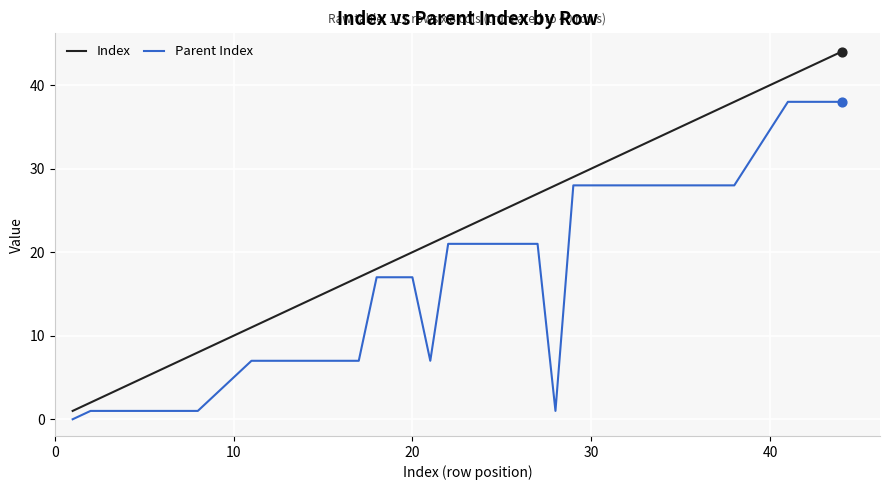

Which series has the largest total across all categories?

Index